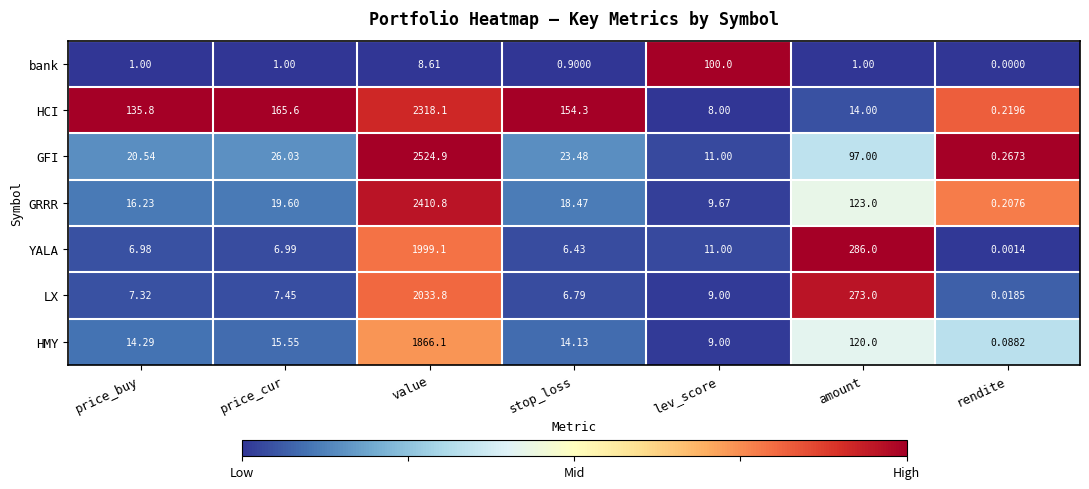

At which category is the sum across all series the highest?

value